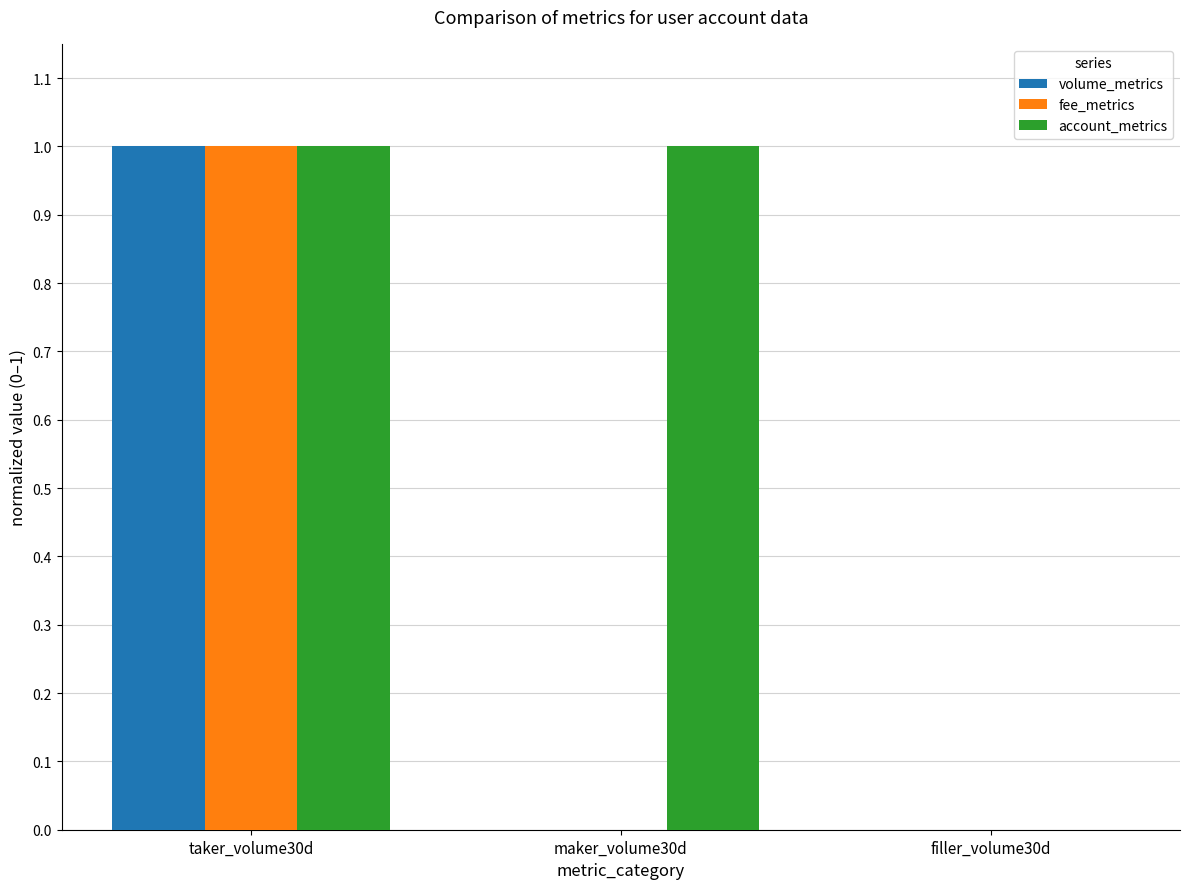

Reading left to right, extract all data points from this chart.

volume_metrics: 1	0	0
fee_metrics: 1	0	0
account_metrics: 1	1	0